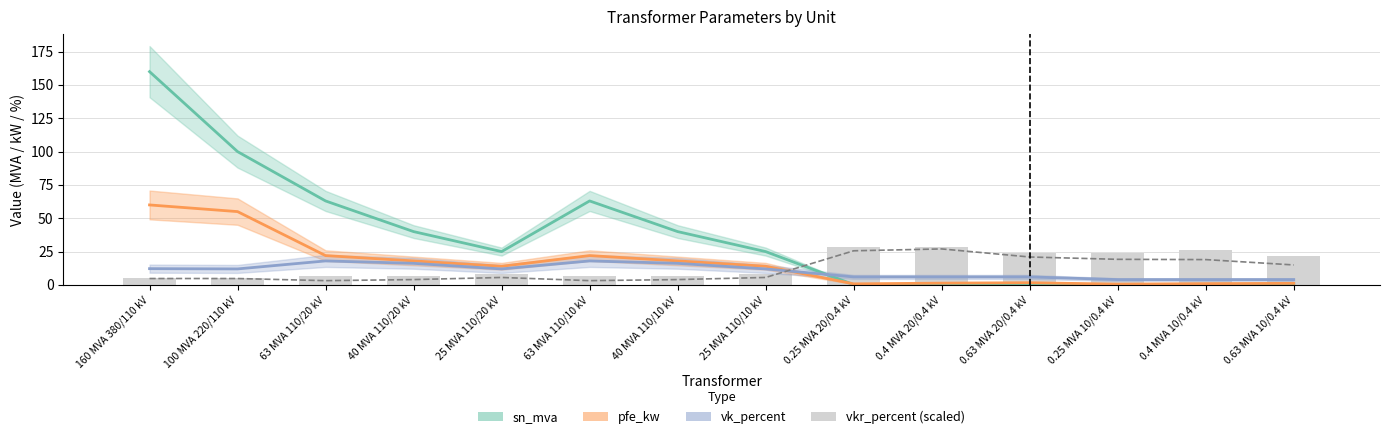

At which label is i0_percent (scaled) closest to 15?

0.63 MVA 10/0.4 kV